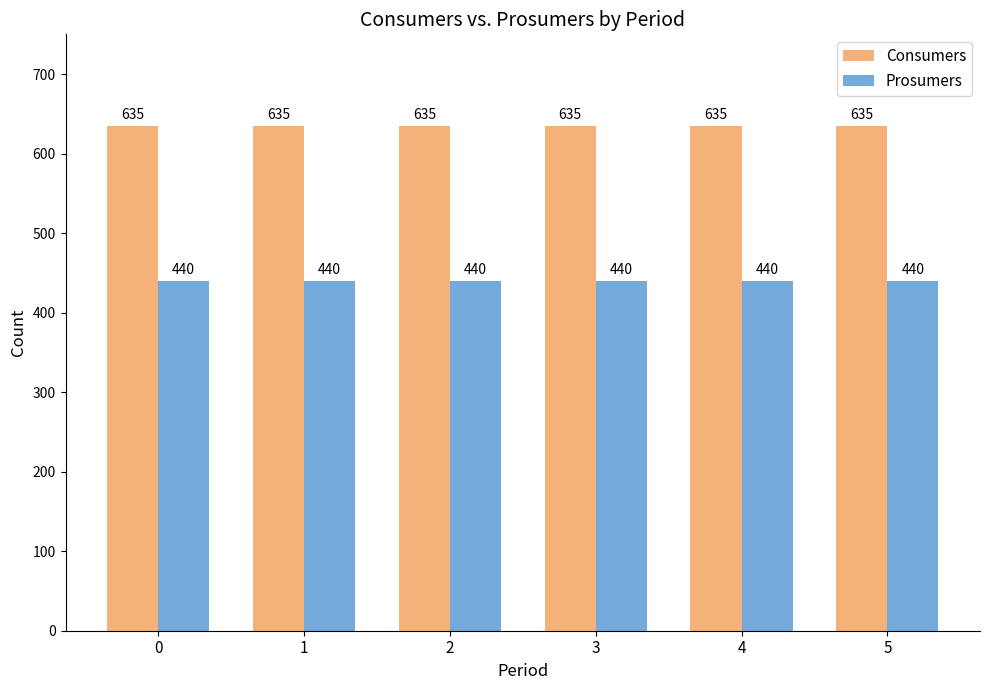

Rank the series at 1 from highest to lowest value.

Consumers, Prosumers